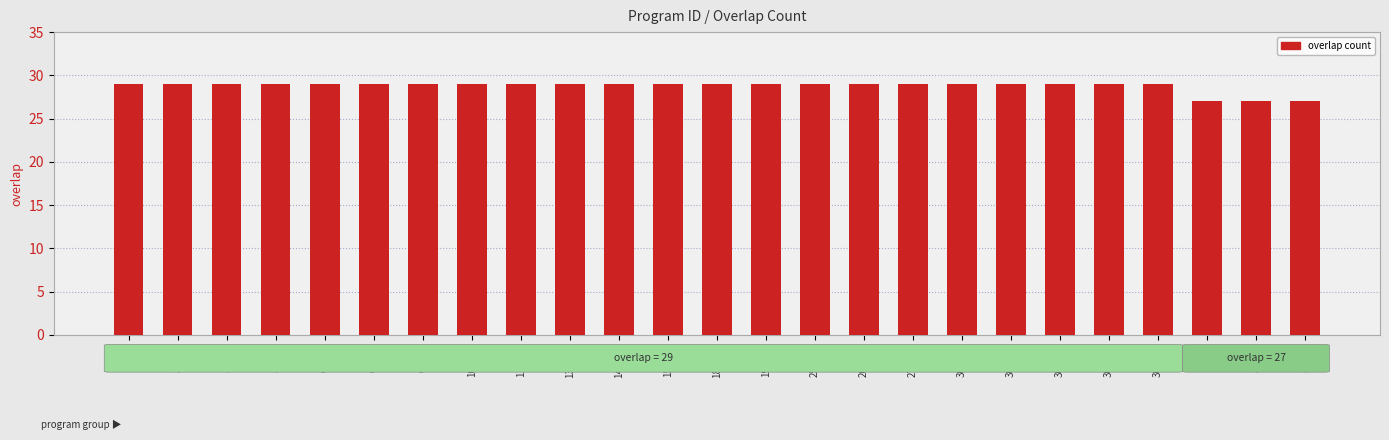

The value at 31972 is 16. True or false?

False